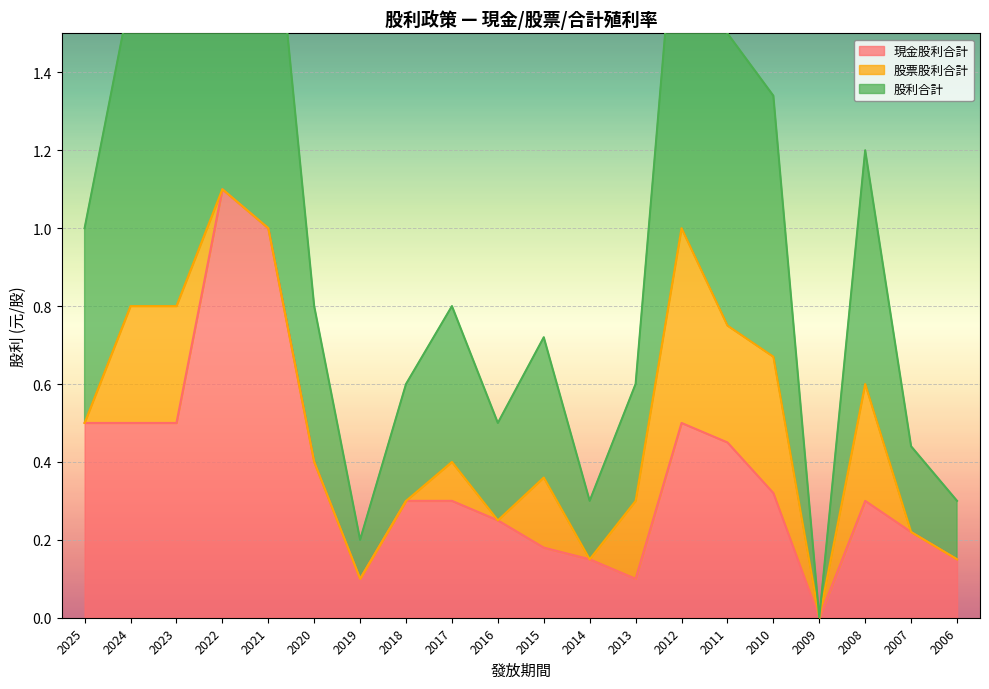

How many values in the 股利合計 series exceed 0?

19